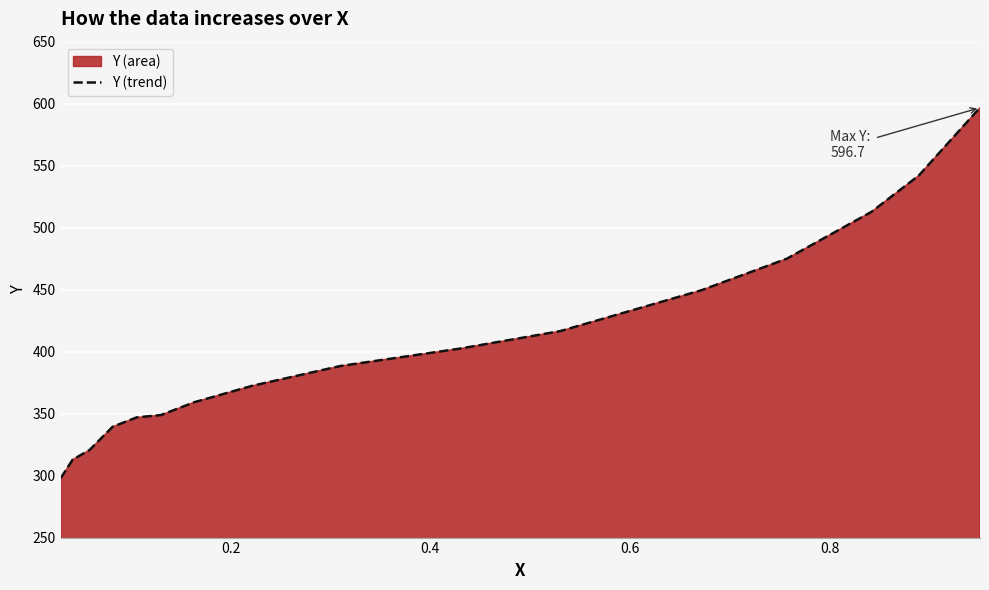

What is the greatest value displayed?

596.7